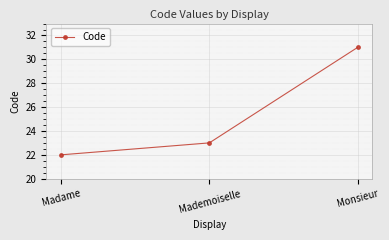

Reading left to right, transcribe all the data shown in this chart.

22	23	31